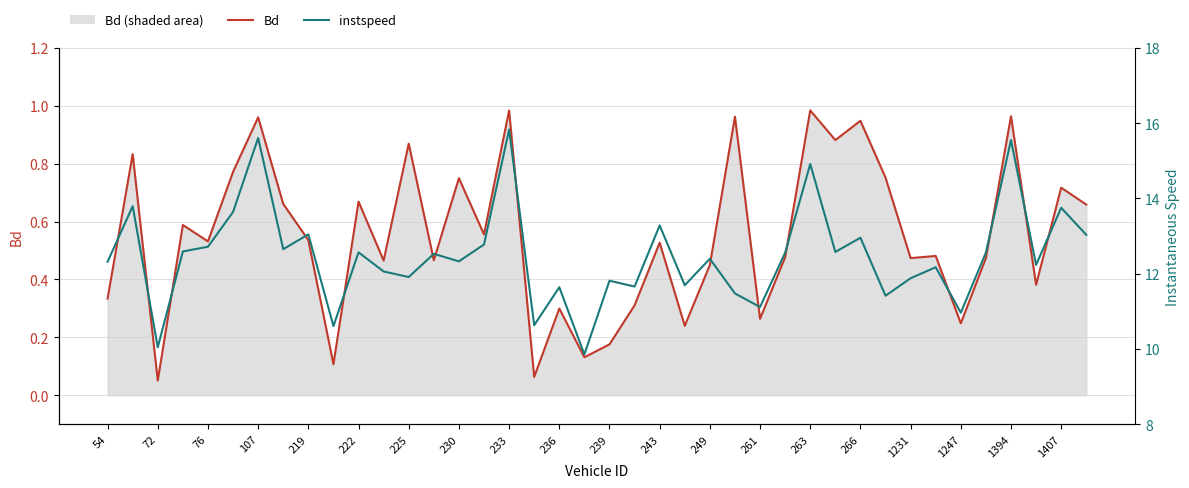

In Bd, how many points are higher than both neighbors (excluding endpoints)?

15